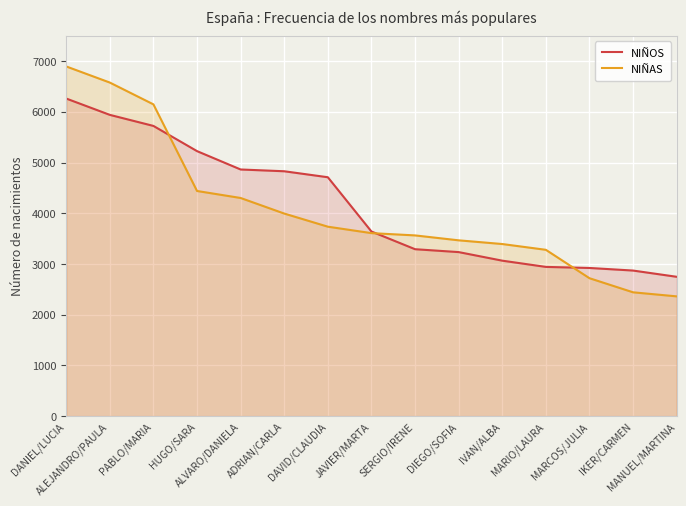

At which label does NIÑOS reach its minimum?

MANUEL/MARTINA